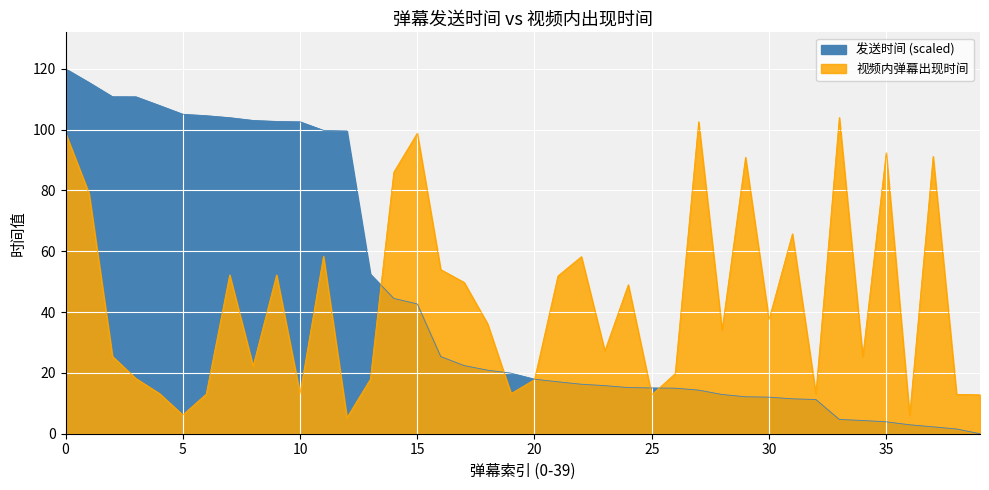

What is the difference between the highest and lowest values at 39?

12.8